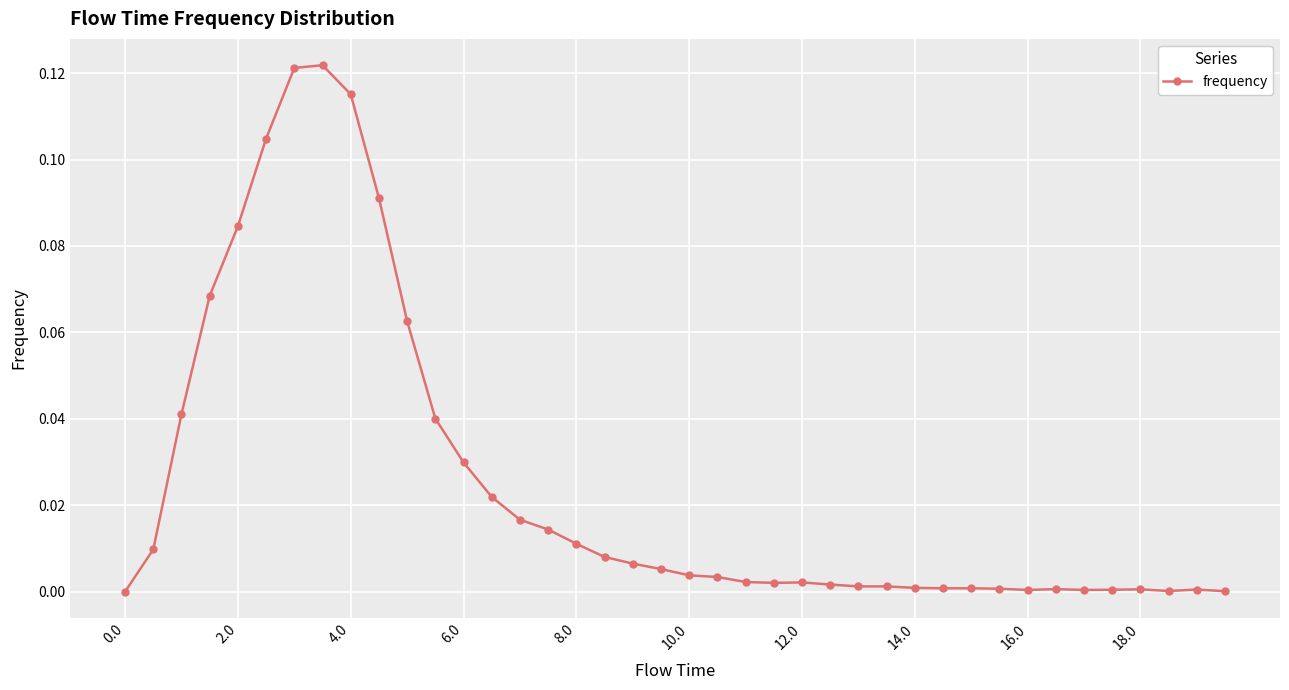

True or false: the data has more than 2 interior local peaks.

True